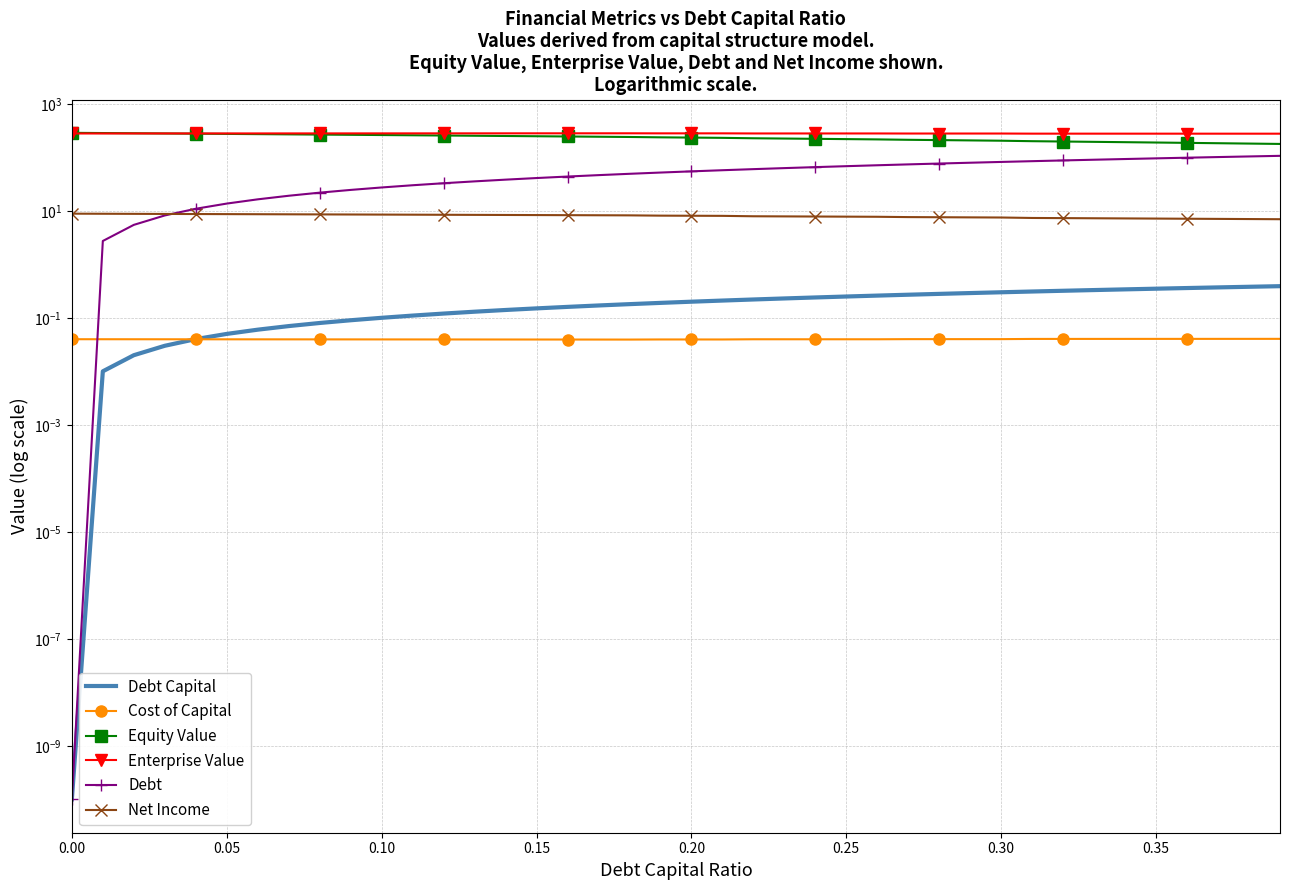

What is the total value across all series at 0.10?

573.9